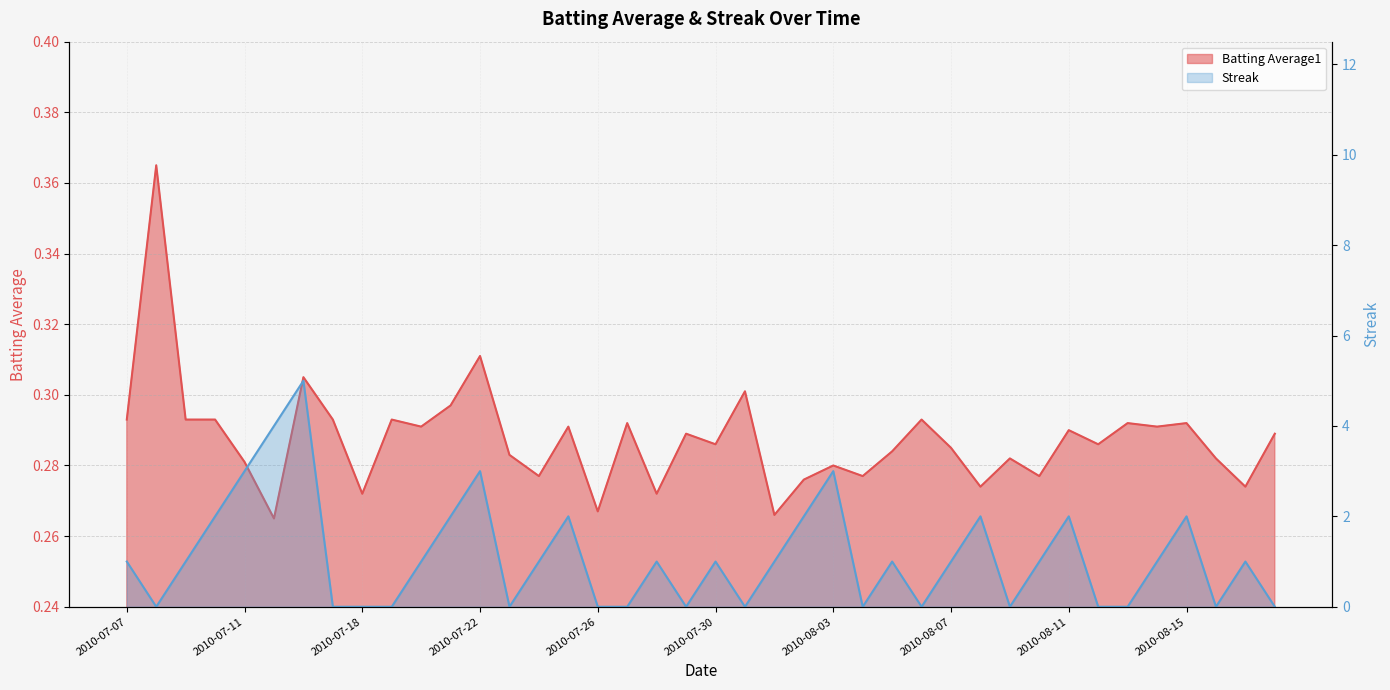

Rank the series by their maximum value, from highest to lowest.

Streak, Batting Average1